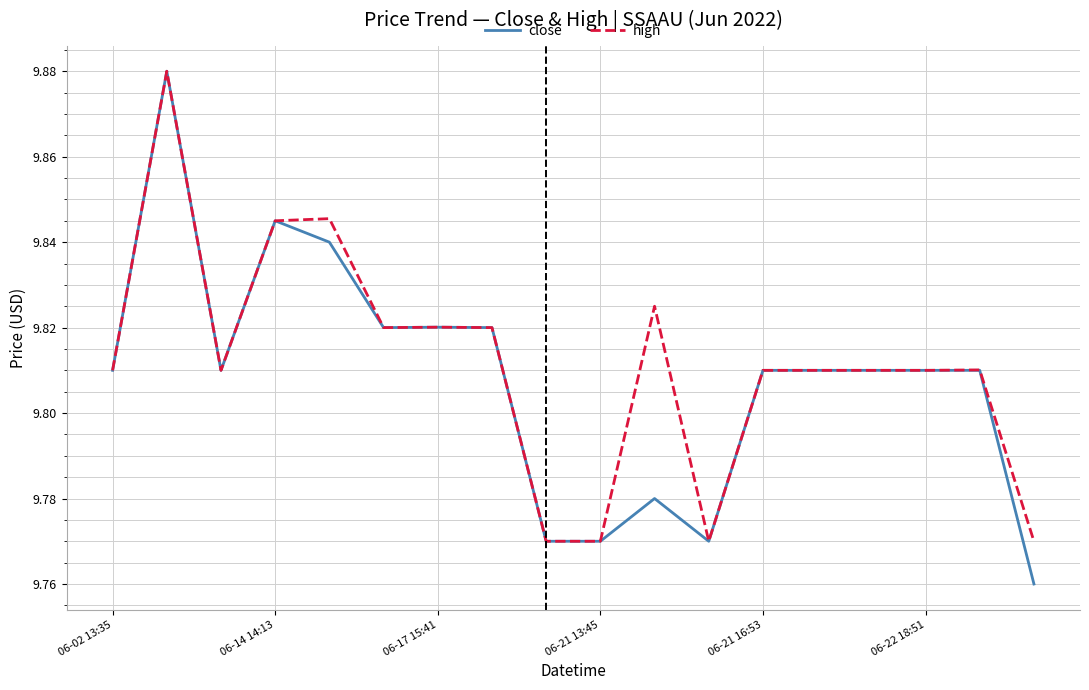

Which series has the largest range (max minus min)?

close